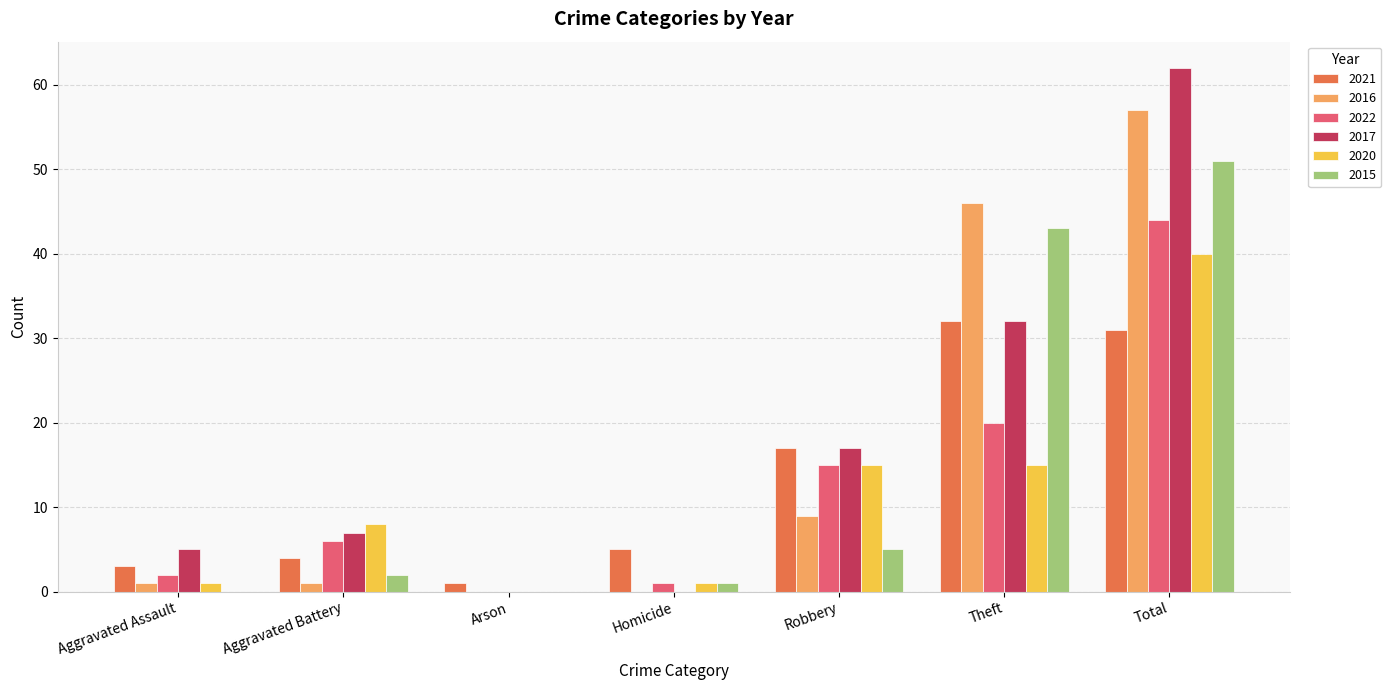

Where is 2022 nearest to the value 22?

Theft